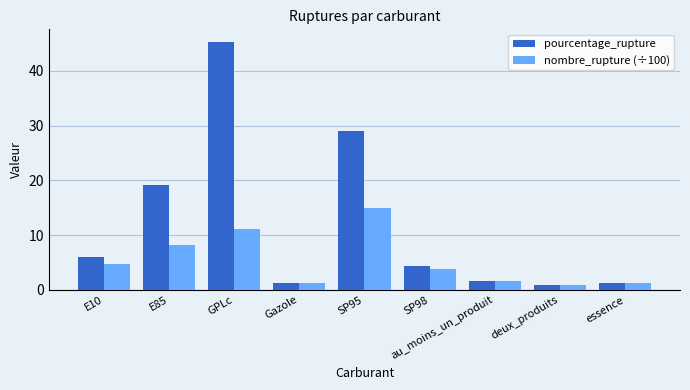

The value of pourcentage_rupture at GPLc is 30.0. True or false?

False